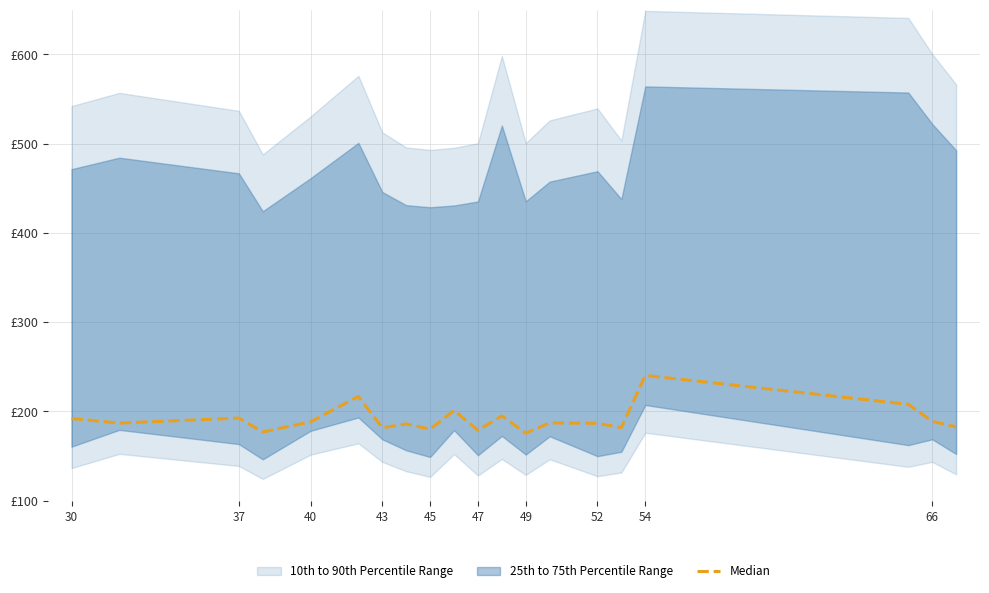

Reading right to left, transcribe all the data shown in this chart.

182.7	188.9	207.9	240.4	181.9	186.7	187.2	175.6	195.0	178.8	201.1	180.1	186.0	181.7	216.8	188.3	177.0	192.5	186.9	192.0